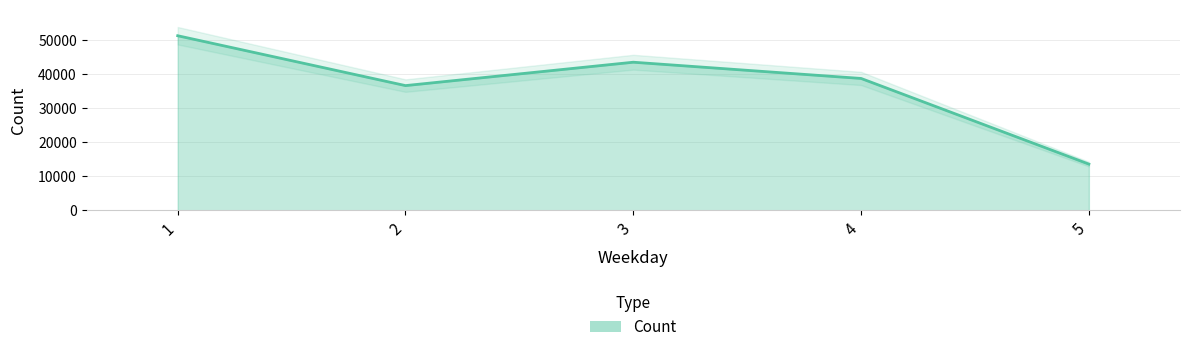

What is the value of the 5th point from the left?

13580.4